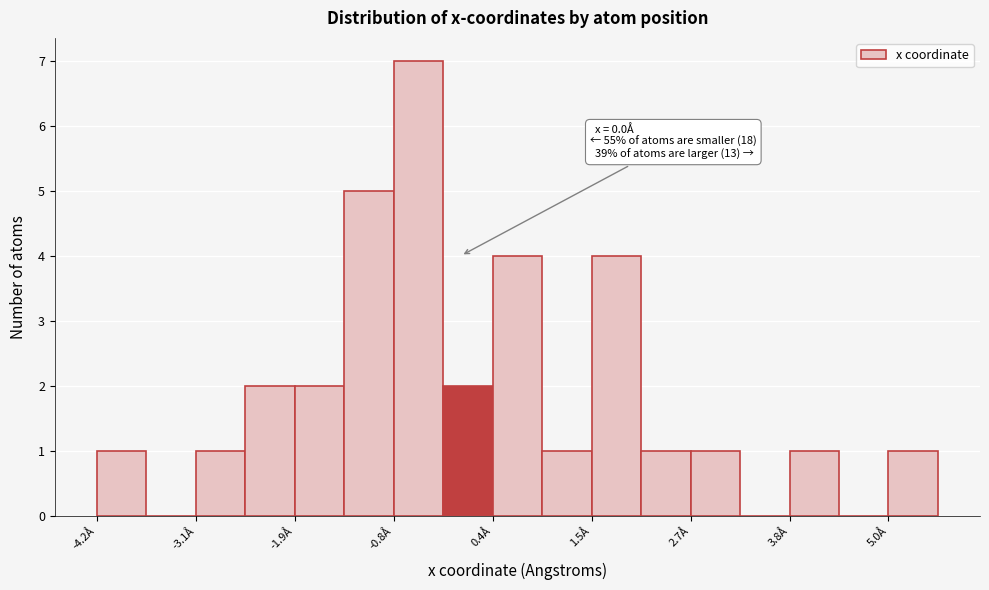

Read against the x-axis, roughly where is the centre of the tallest bar?

-0.4